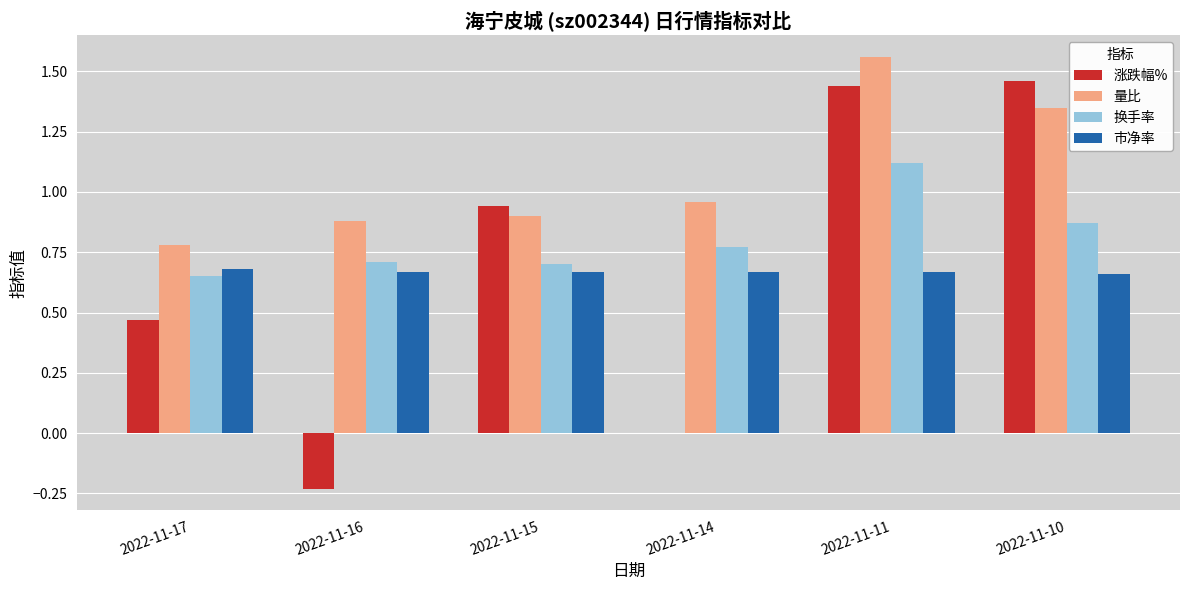

At which category does the chart reach its peak across all series?

2022-11-11